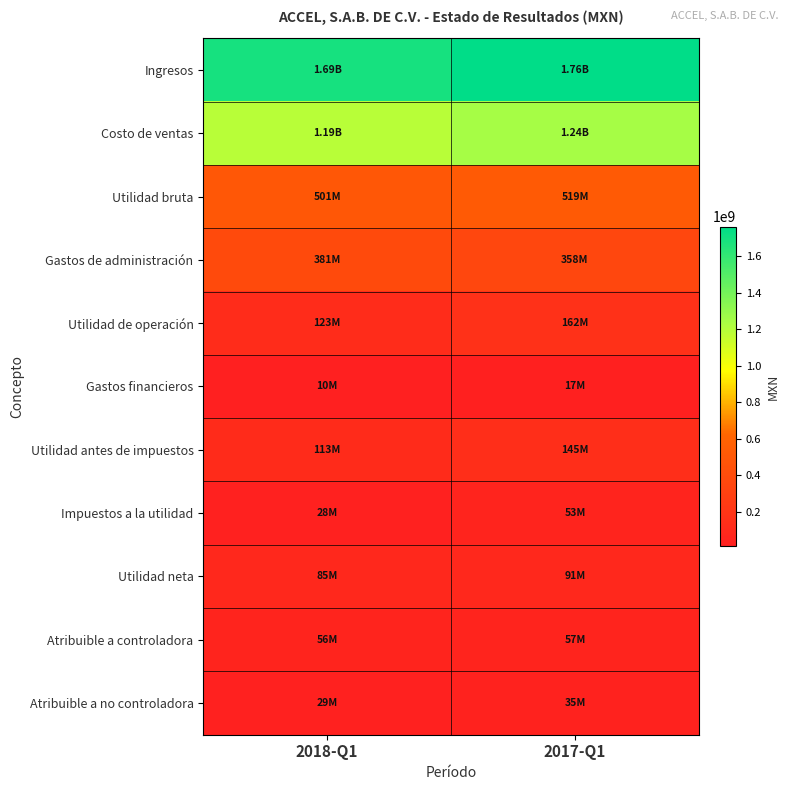

Which has a higher value, 2018-Q1 or 2017-Q1?

2017-Q1